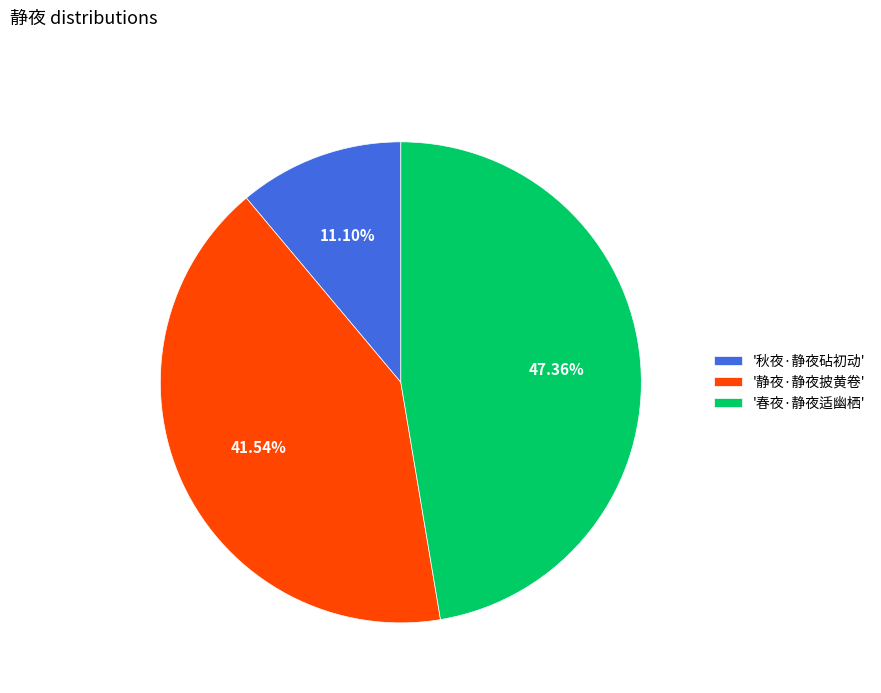

Which slice is the largest?

'春夜·静夜适幽栖'